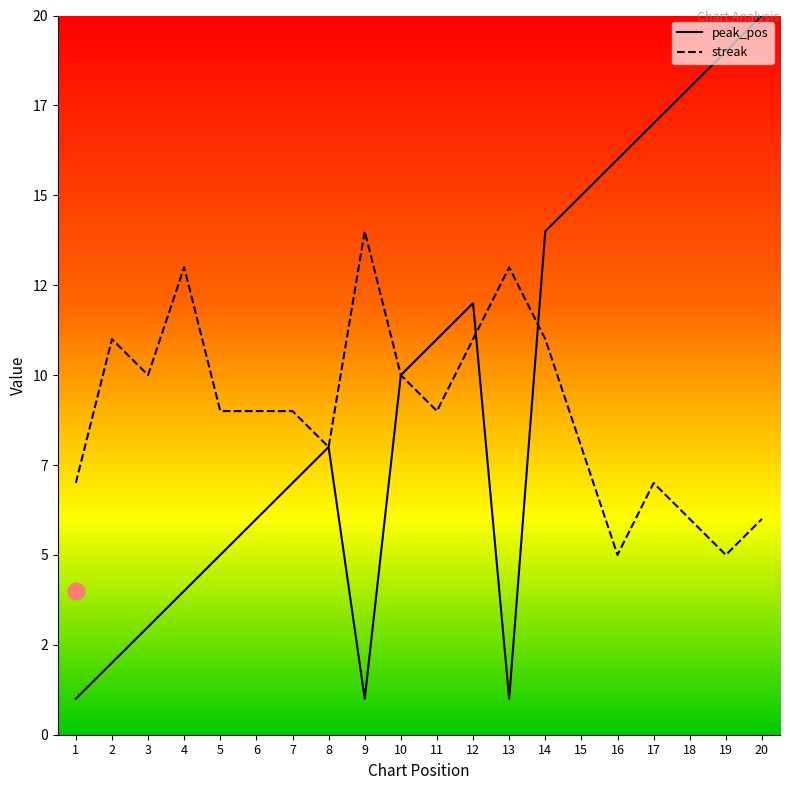

The value of streak at 18 is 6. True or false?

True